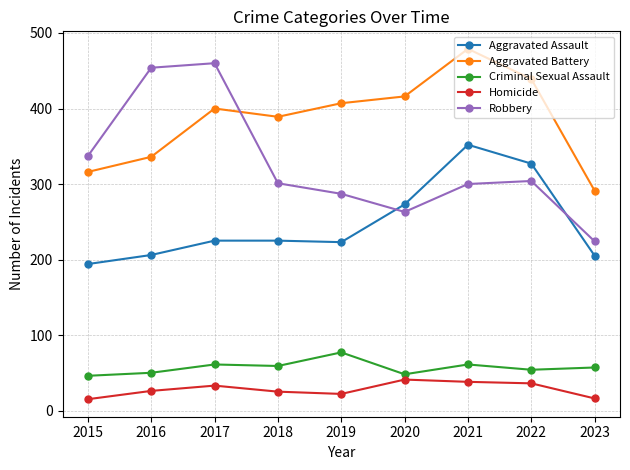

Is the value of Criminal Sexual Assault at 2021 greater than the value of Aggravated Assault at 2019?

No